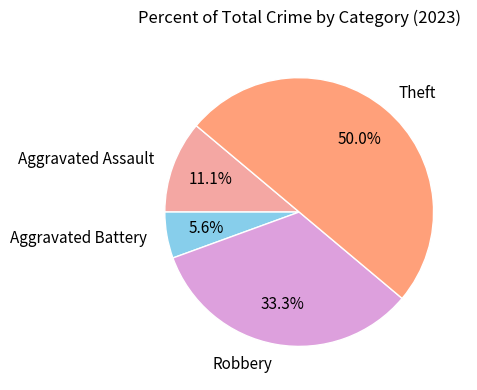

How much of the chart is everything except Aggravated Battery?

94.4%